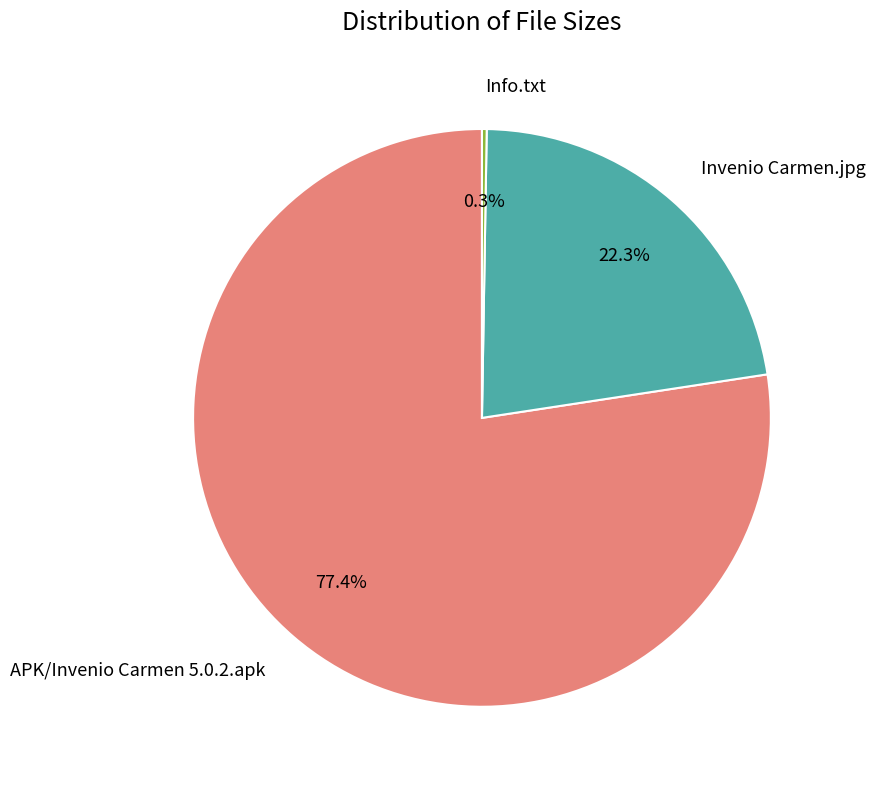

Is there a majority slice in this chart?

Yes